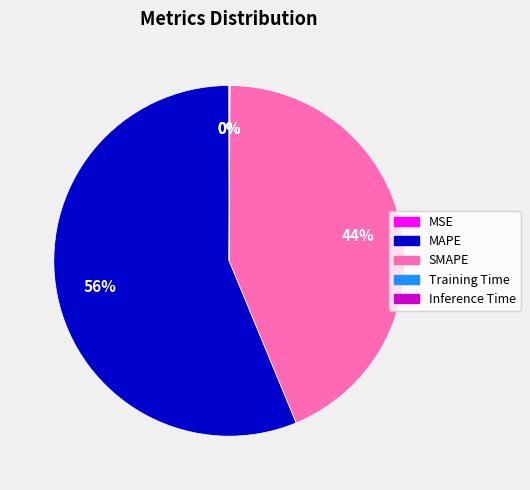

To the nearest percent, what is the average slice percentage?

20%